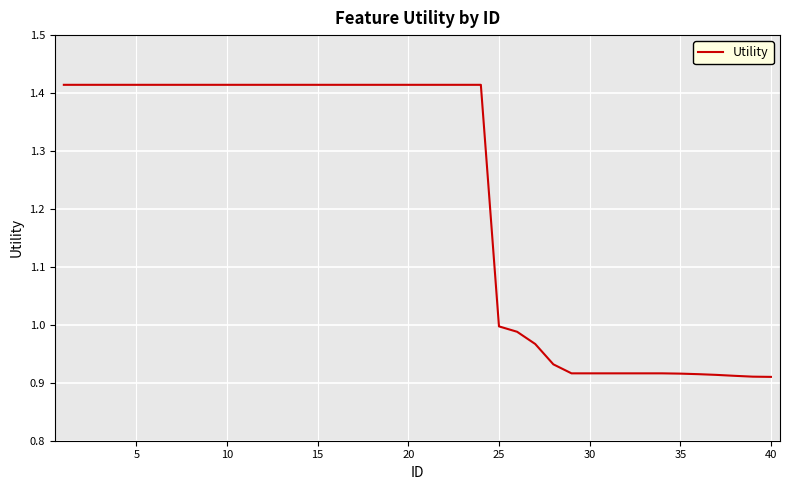

How many lines are shown in the chart?

1